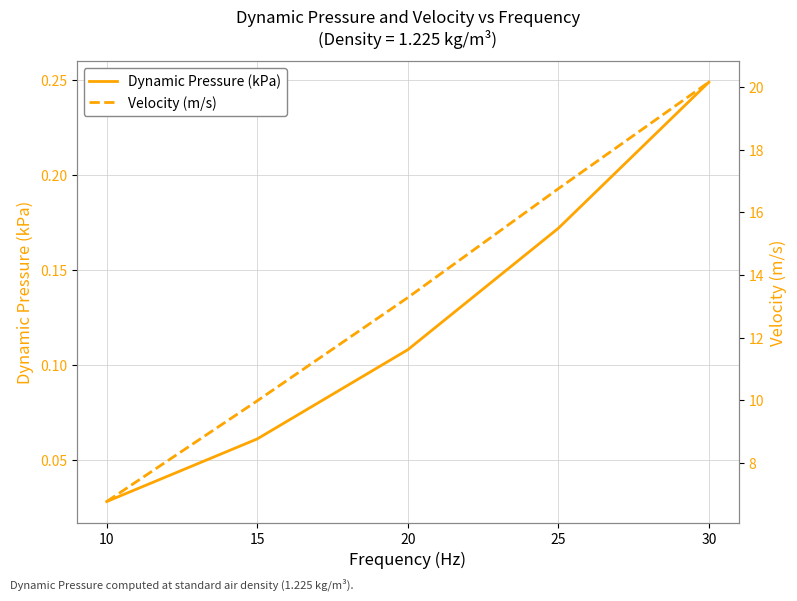

How many values in the Velocity (m/s) series are below 13?

2